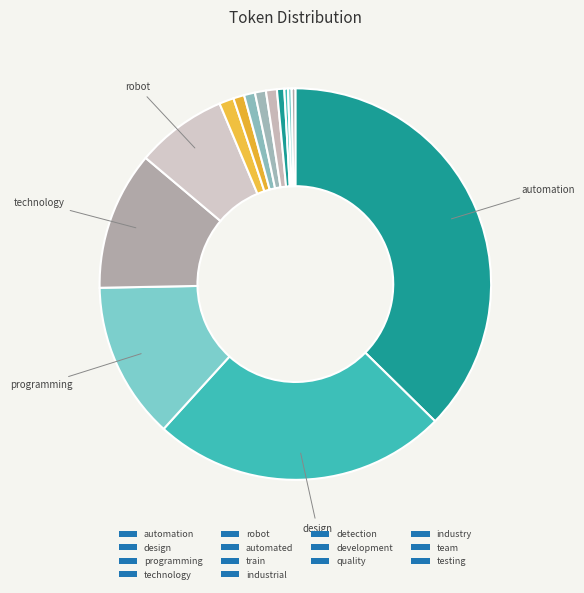

How many slices are in this pie chart?

14